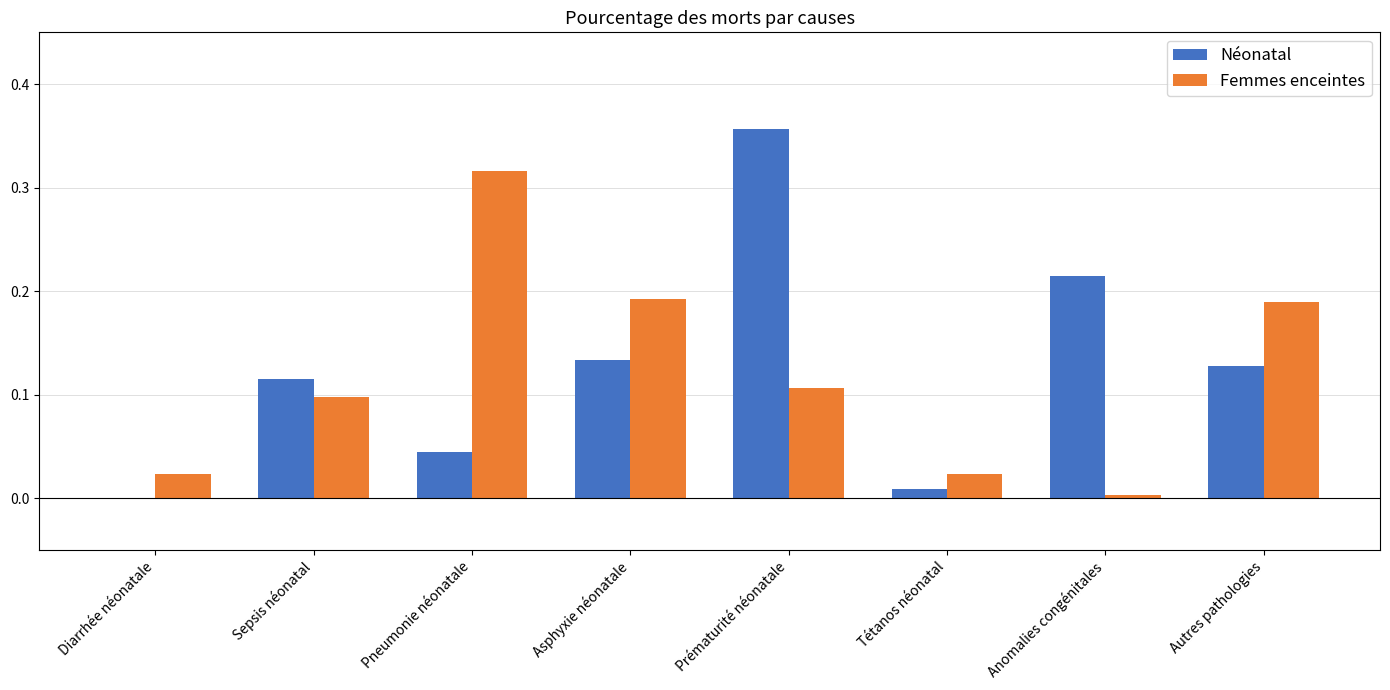

At which category does the chart reach its peak across all series?

Prématurité néonatale